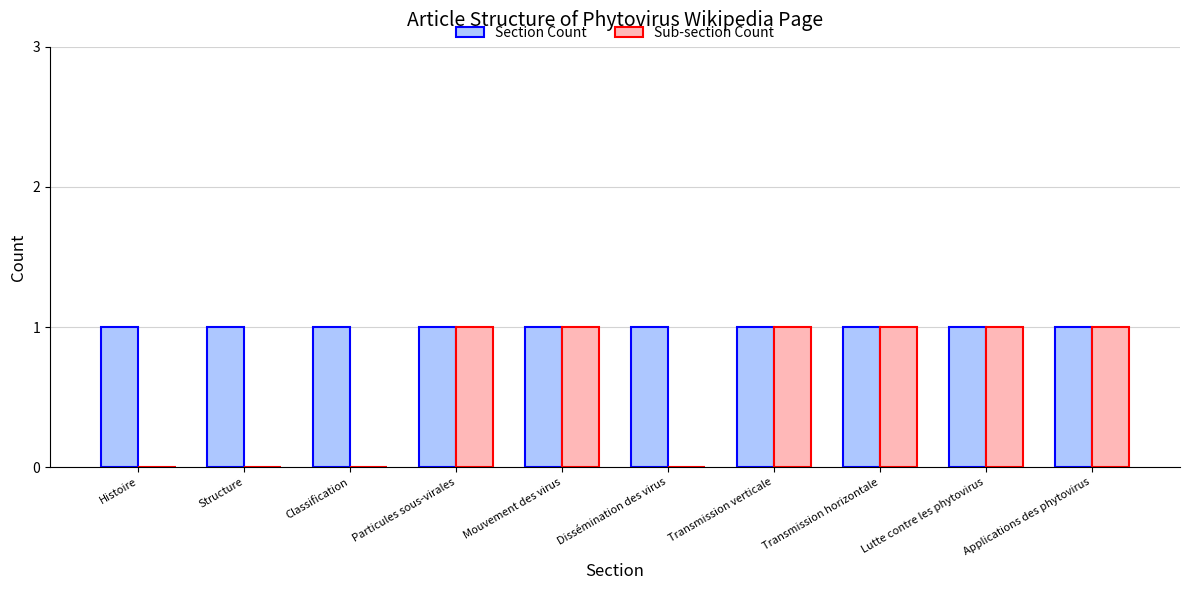

True or false: Sub-section Count has a value of 1 at Mouvement des virus.

True